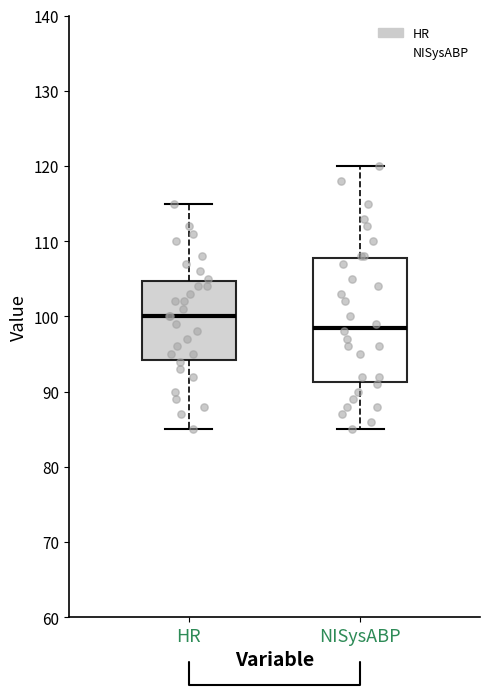

Reading left to right, read every box against the y-axis: the position of its median line, the range the box covers, and the ends of its whiskers. The values are not printed on the chart, so give them approximately, as read against the axis.

HR: median 100, box 94 to 105, whiskers 85 to 115
NISysABP: median 99, box 91 to 108, whiskers 85 to 120